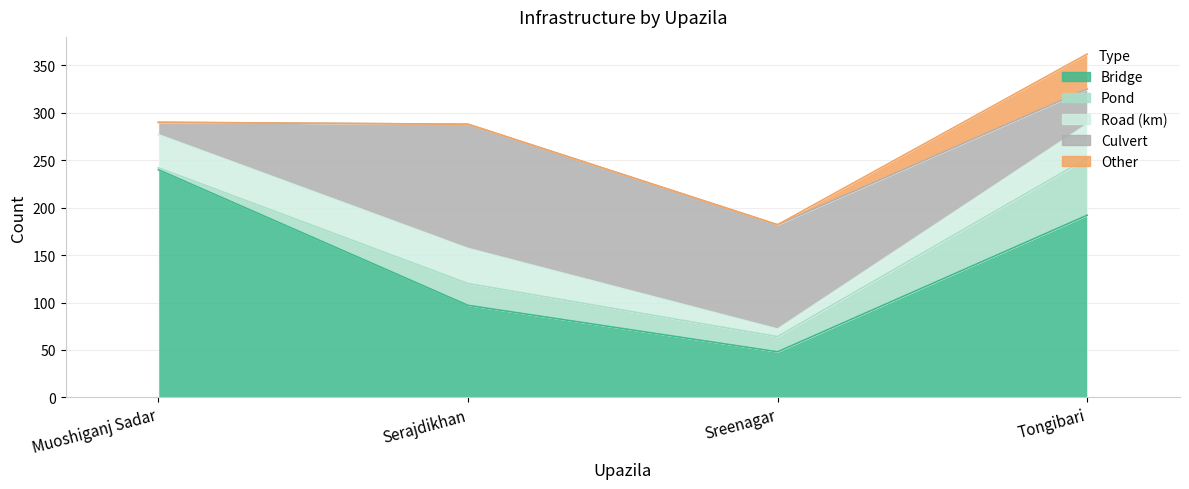

List the labels in order of Culvert value, largest first.

Serajdikhan, Sreenagar, Tongibari, Muoshiganj Sadar